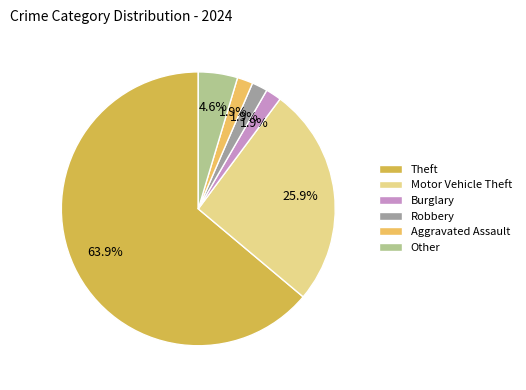

What is the ratio of the value at Theft to the value at Motor Vehicle Theft?

2.5